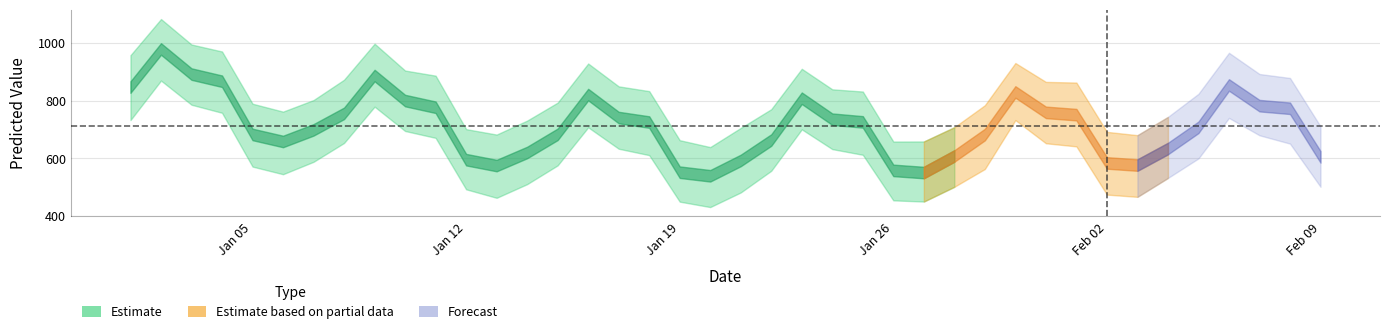

What value does the yhat_upper series have at 2015-01-12?

701.5